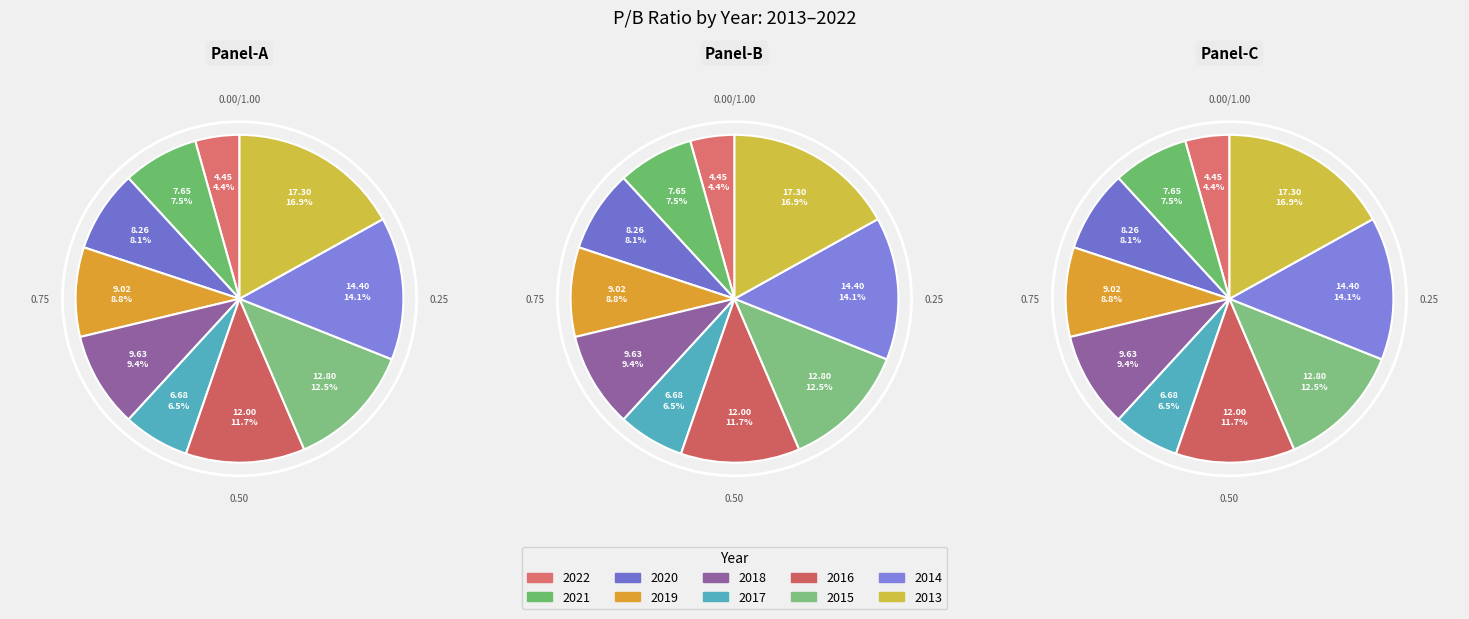

Is 2016 the majority of the pie?

No